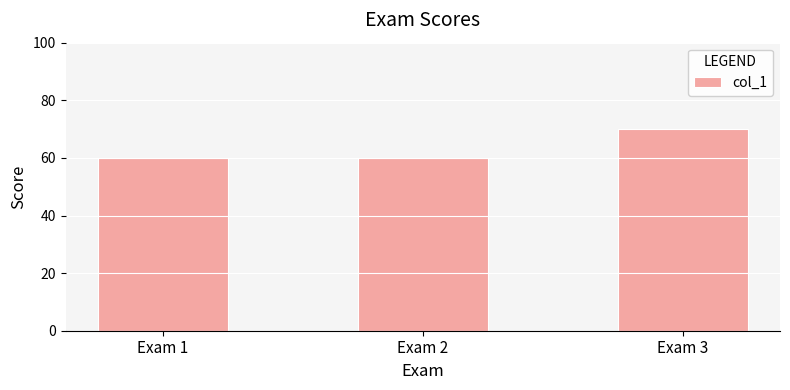

Approximately how many times larger is the value at Exam 3 compared to Exam 1?

1.2